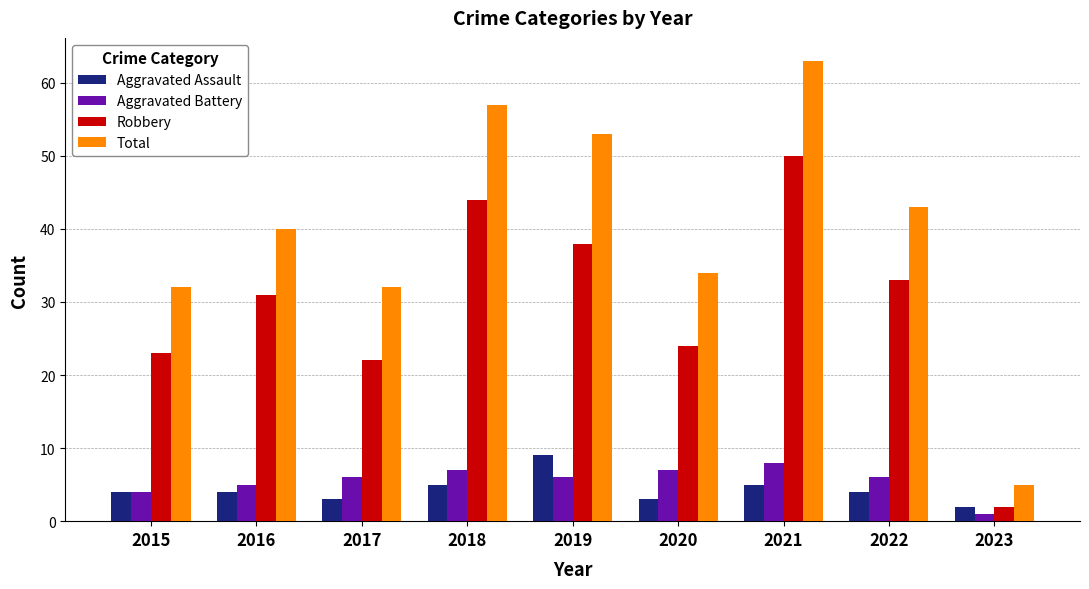

Is the value of Robbery at 2016 greater than the value of Aggravated Battery at 2019?

Yes